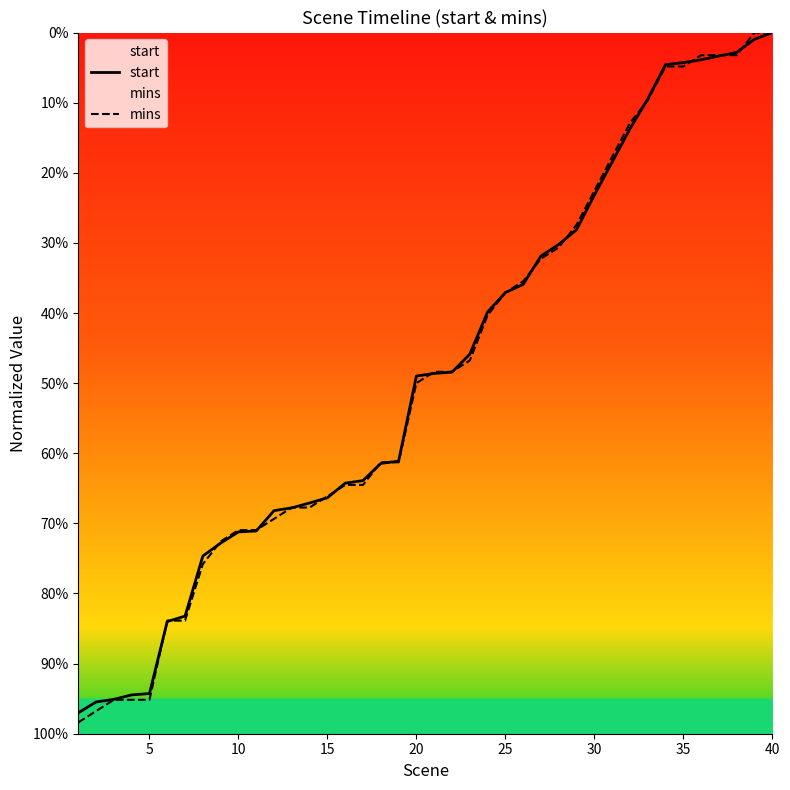

What is the difference between the mins values at 5 and 10?

0.2